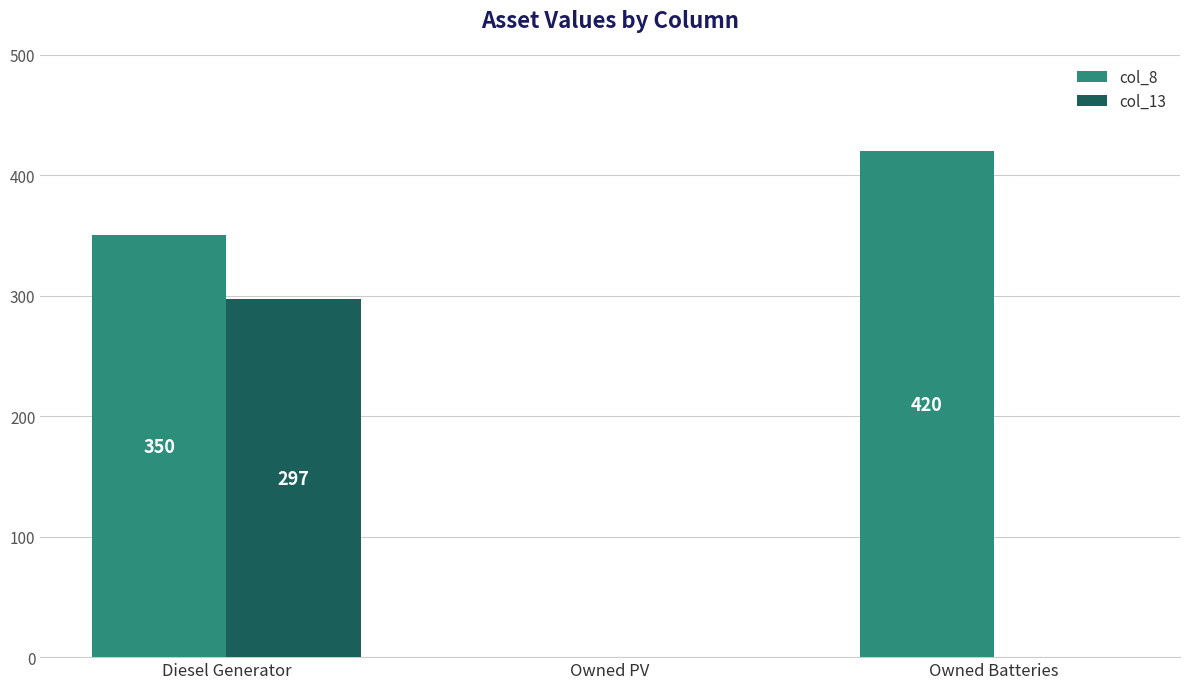

The value of col_8 at Owned PV is 216. True or false?

False